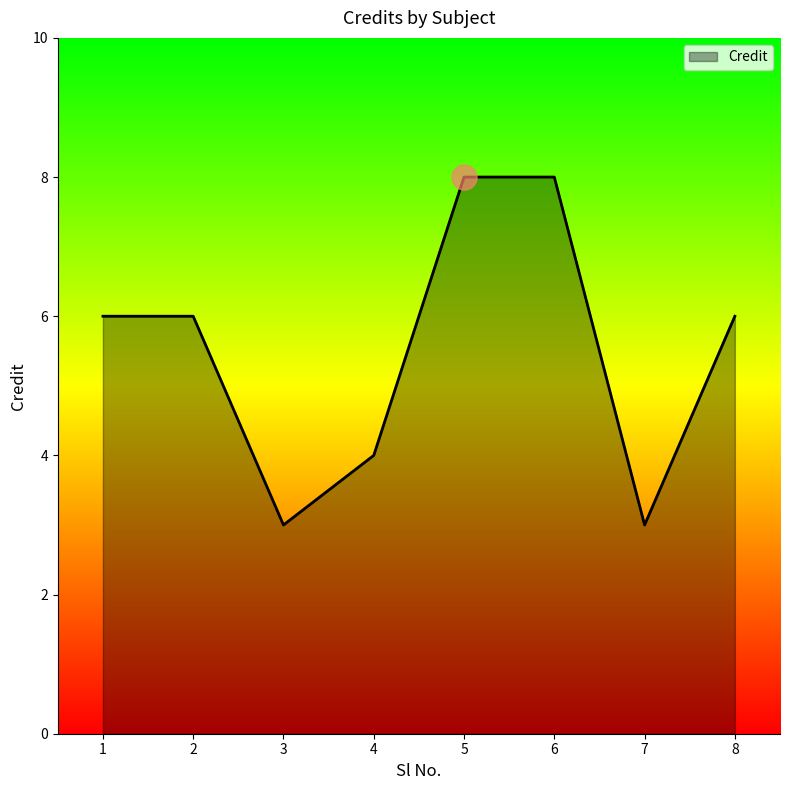

What is the approximate value at 2?

6